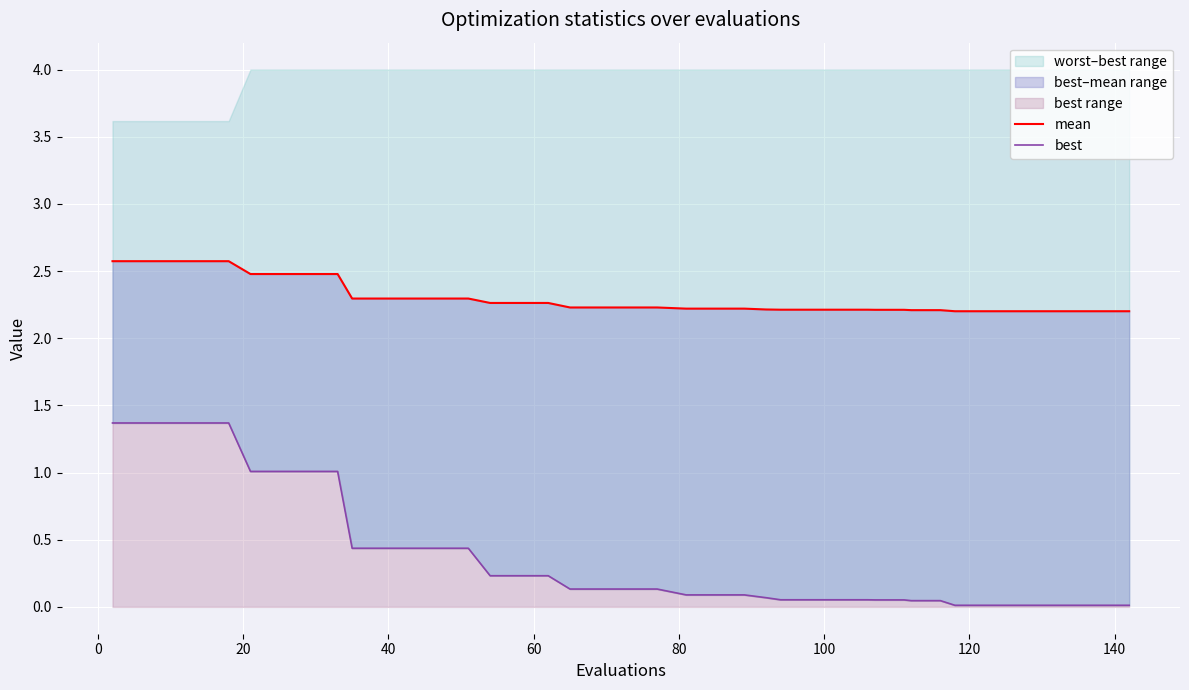

Reading left to right, what are all the values shown in this chart?

mean: 2.6	2.6	2.6	2.6	2.6	2.5	2.5	2.5	2.5	2.3	2.3	2.3	2.3	2.3	2.3	2.3	2.3	2.2	2.2	2.2	2.2	2.2	2.2	2.2	2.2	2.2	2.2	2.2	2.2	2.2	2.2	2.2	2.2	2.2	2.2	2.2	2.2	2.2	2.2	2.2
best: 1.4	1.4	1.4	1.4	1.4	1.0	1.0	1.0	1.0	0.4	0.4	0.4	0.4	0.4	0.2	0.2	0.2	0.1	0.1	0.1	0.1	0.1	0.1	0.1	0.1	0.1	0.1	0.1	0.1	0.1	0.1	0.0	0.0	0.0	0.0	0.0	0.0	0.0	0.0	0.0